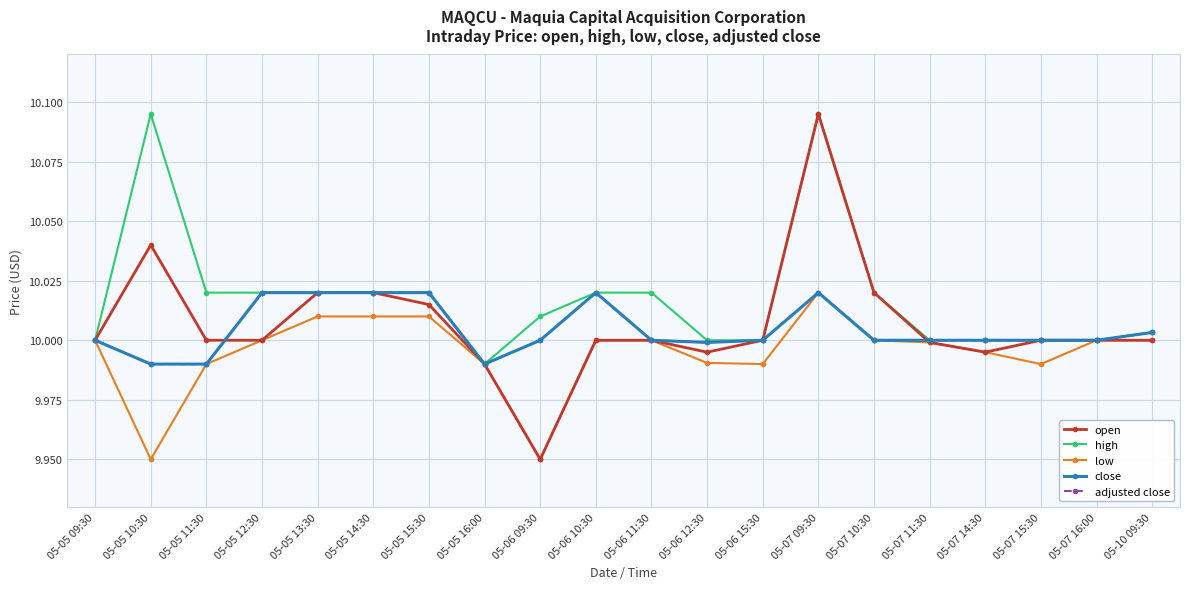

How many lines are shown in the chart?

5